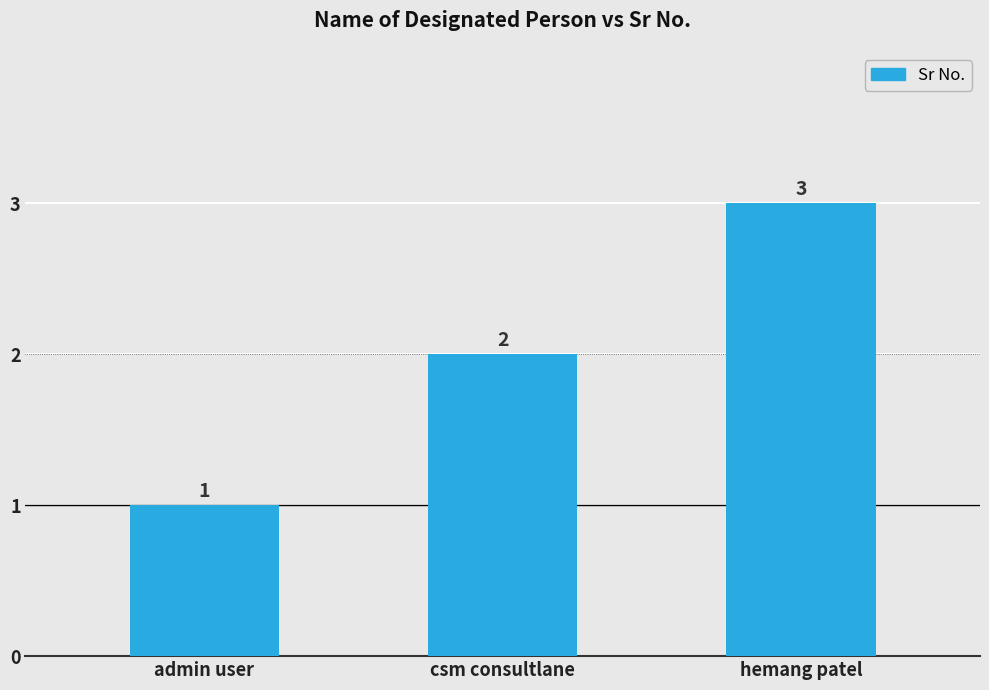

What is the value of the 2nd bar from the left?

2